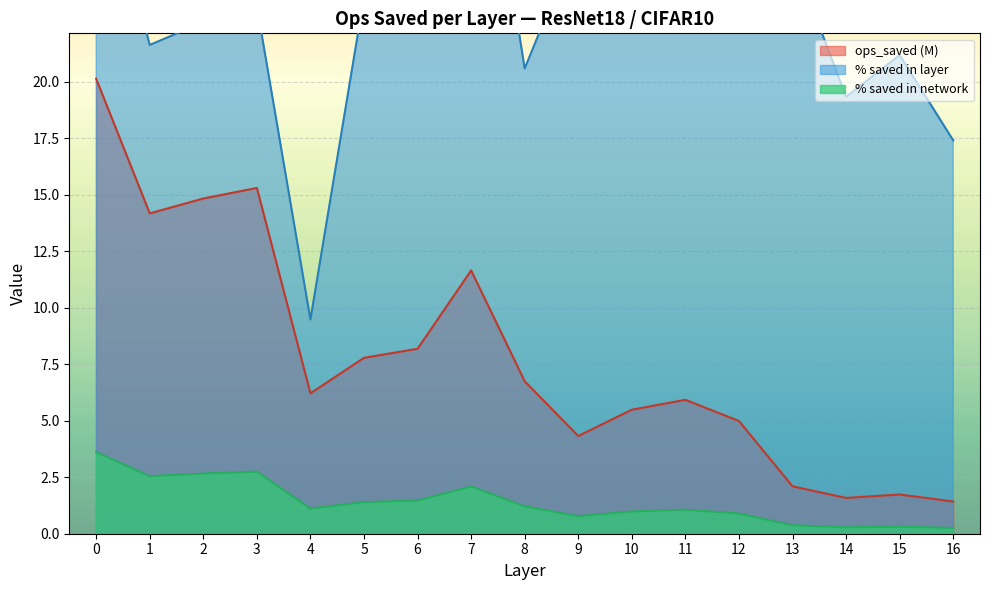

Which category has the lowest value across all series?

16